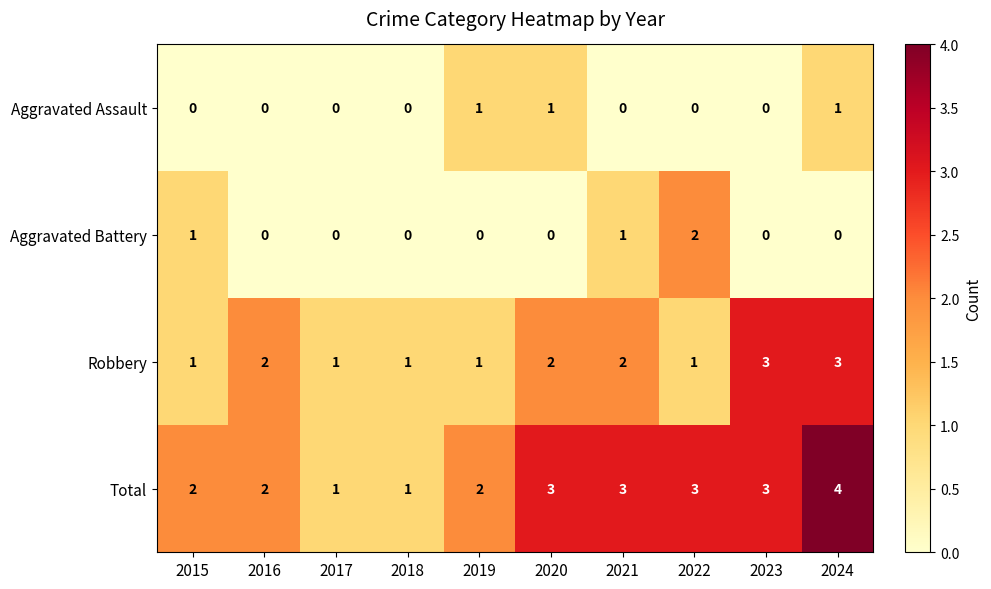

What is the maximum value shown in the chart?

4